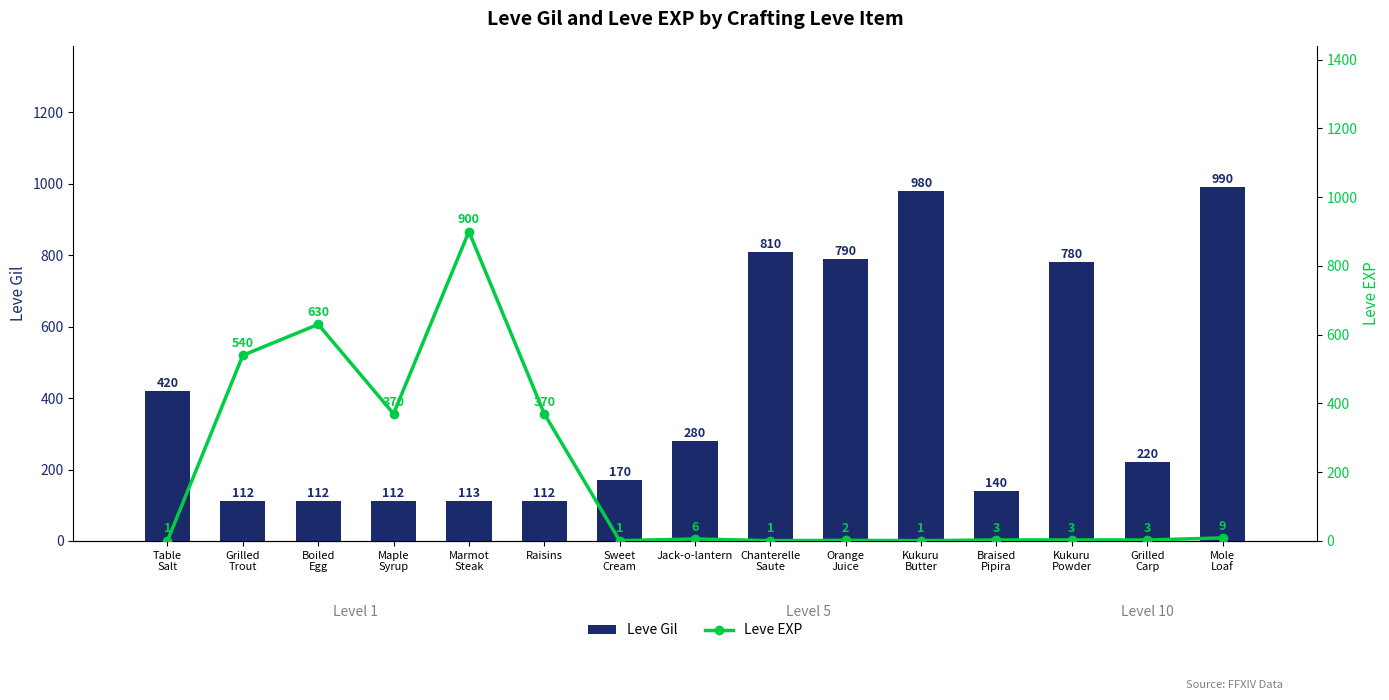

Reading left to right, transcribe all the data shown in this chart.

Leve Gil: 420	112	112	112	113	112	170	280	810	790	980	140	780	220	990
Leve EXP: 1	540	630	370	900	370	1	6	1	2	1	3	3	3	9